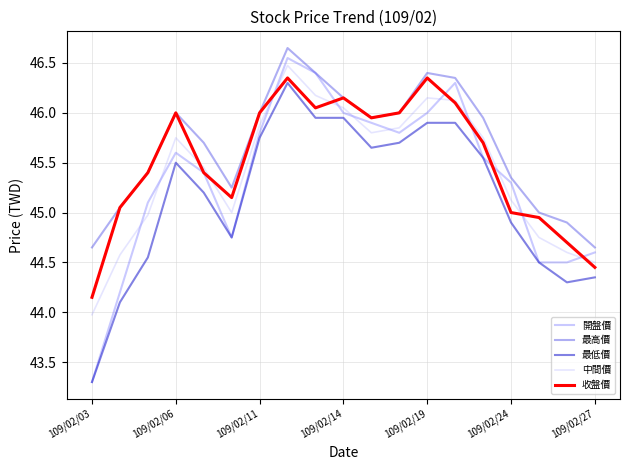

True or false: 中間價 and 最高價 cross at least once.

False